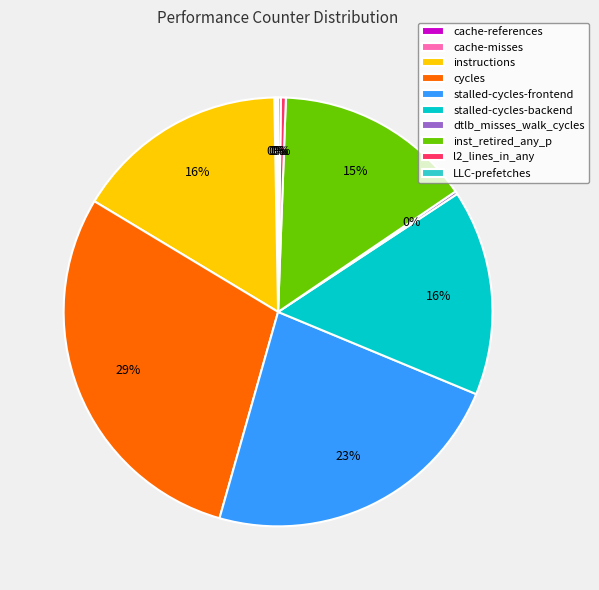

To the nearest percent, what portion does stalled-cycles-backend represent?

16%